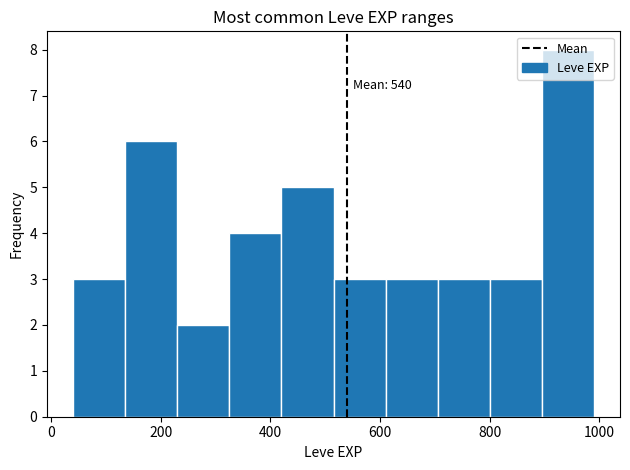

Over which range of the x-axis is the bar tallest?

895 to 990